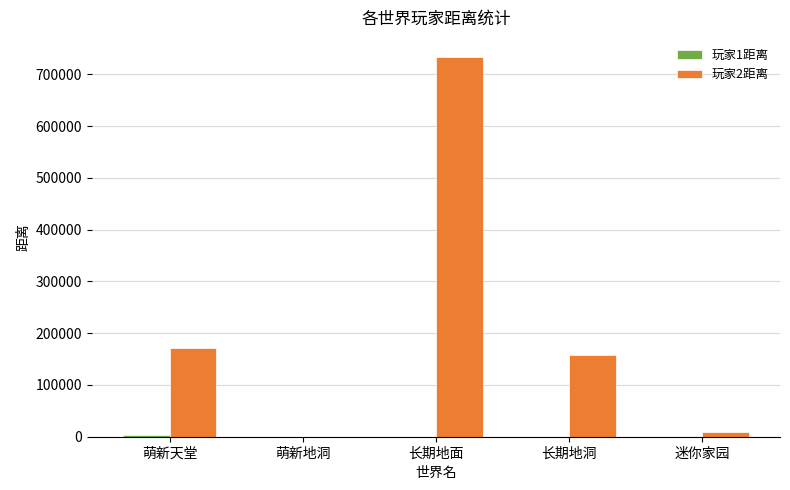

The value of 玩家2距离 at 萌新天堂 is 171943. True or false?

True